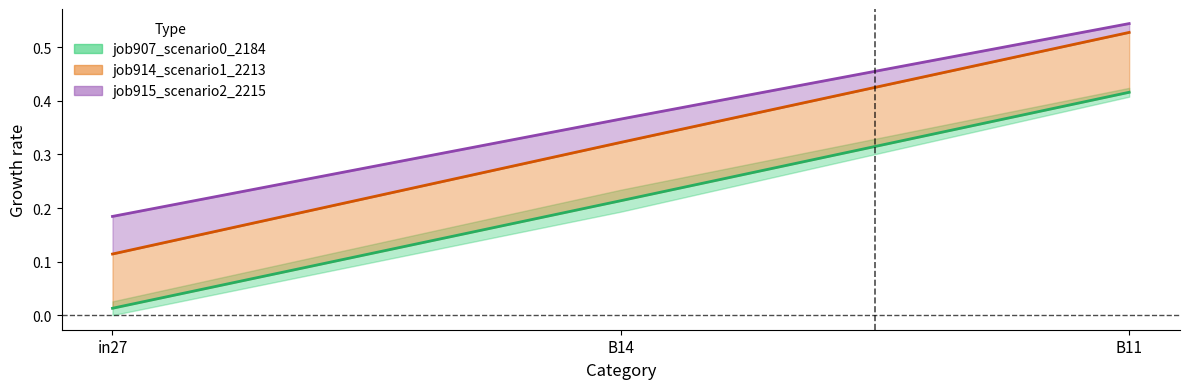

Reading left to right, what are all the values shown in this chart?

job907_scenario0_2184: in27=0.0	B14=0.2	B11=0.4
job914_scenario1_2213: in27=0.1	B14=0.3	B11=0.5
job915_scenario2_2215: in27=0.2	B14=0.4	B11=0.5